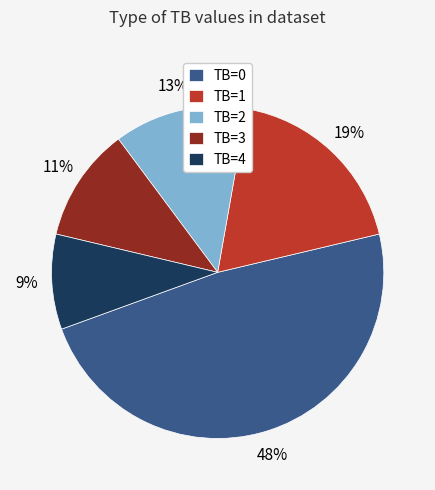

Does any single category account for the majority?

No